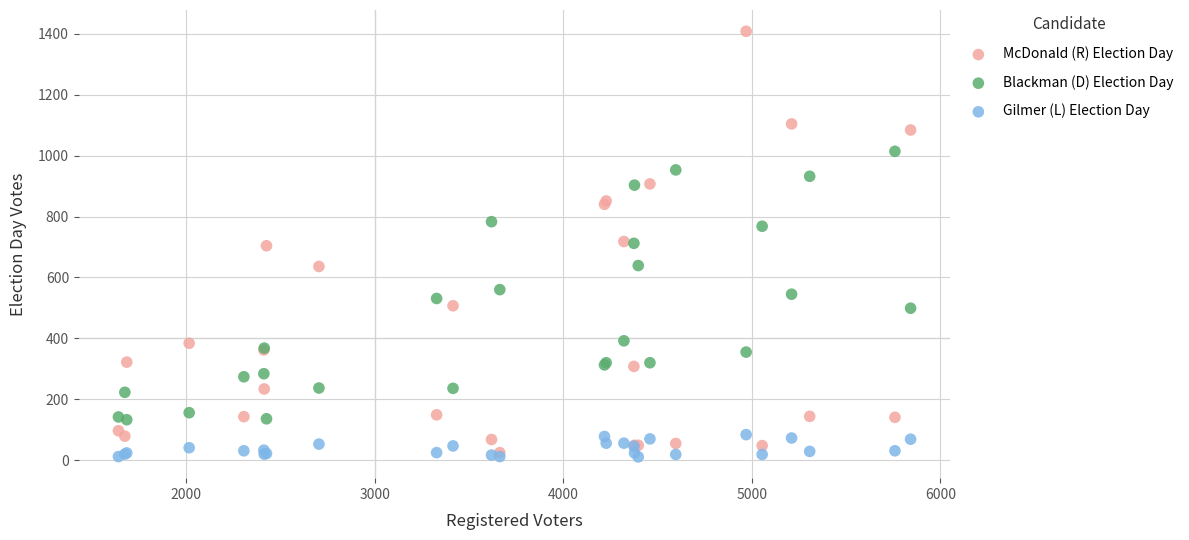

What are all the series names shown in the legend?

McDonald (R) Election Day, Blackman (D) Election Day, Gilmer (L) Election Day